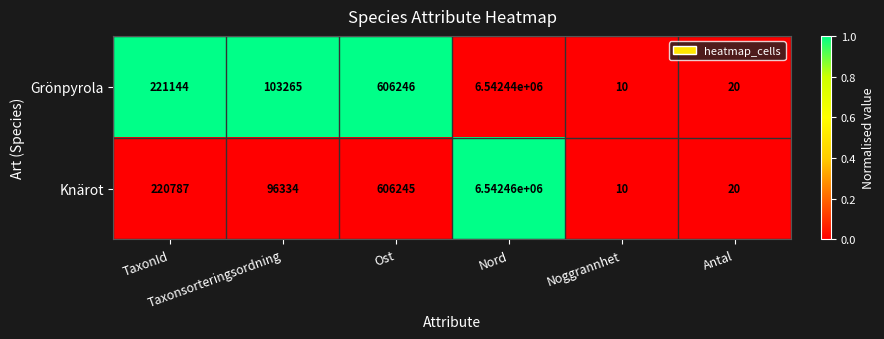

Which series has the largest total across all categories?

Grönpyrola